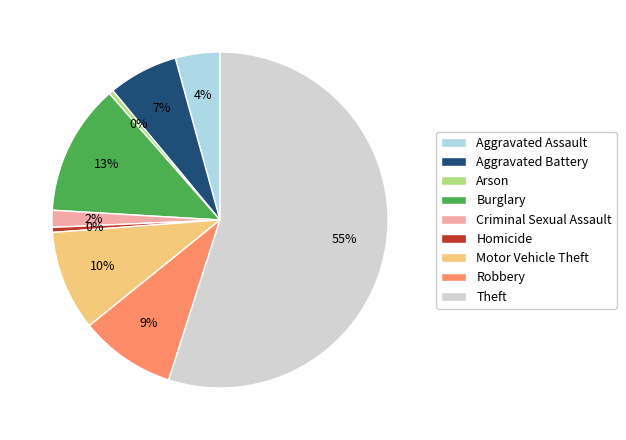

Which slice is the largest?

Theft